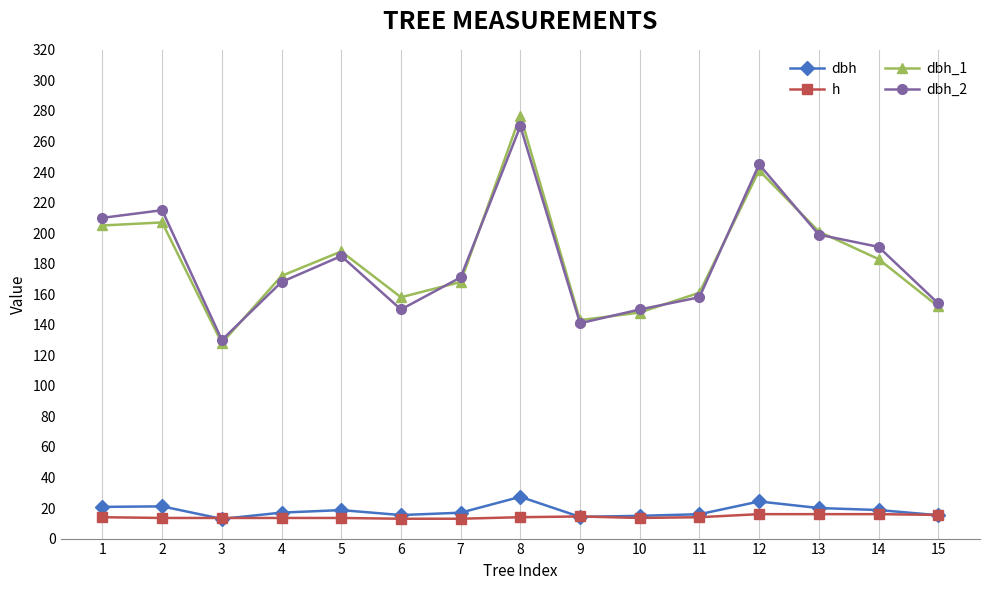

What is the spread (max minus min) of values at 7?

158.0